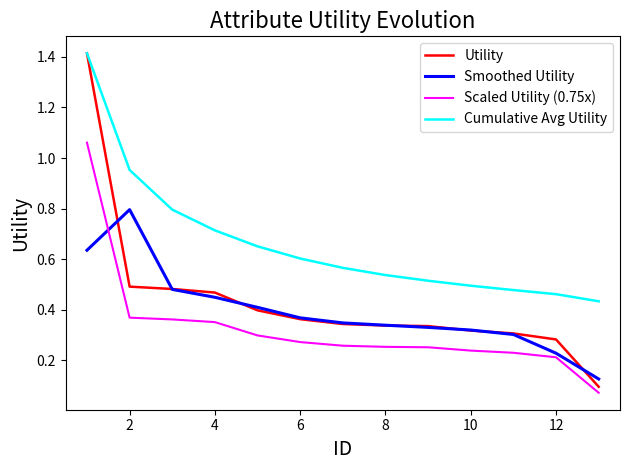

Which series has the widest spread of values?

Utility